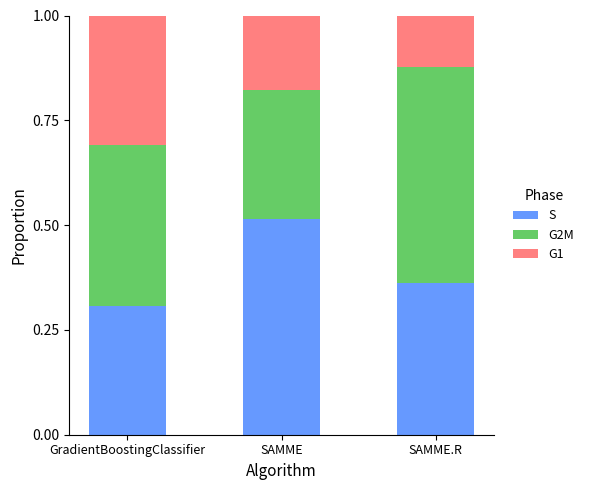

At which label does S reach its peak?

SAMME